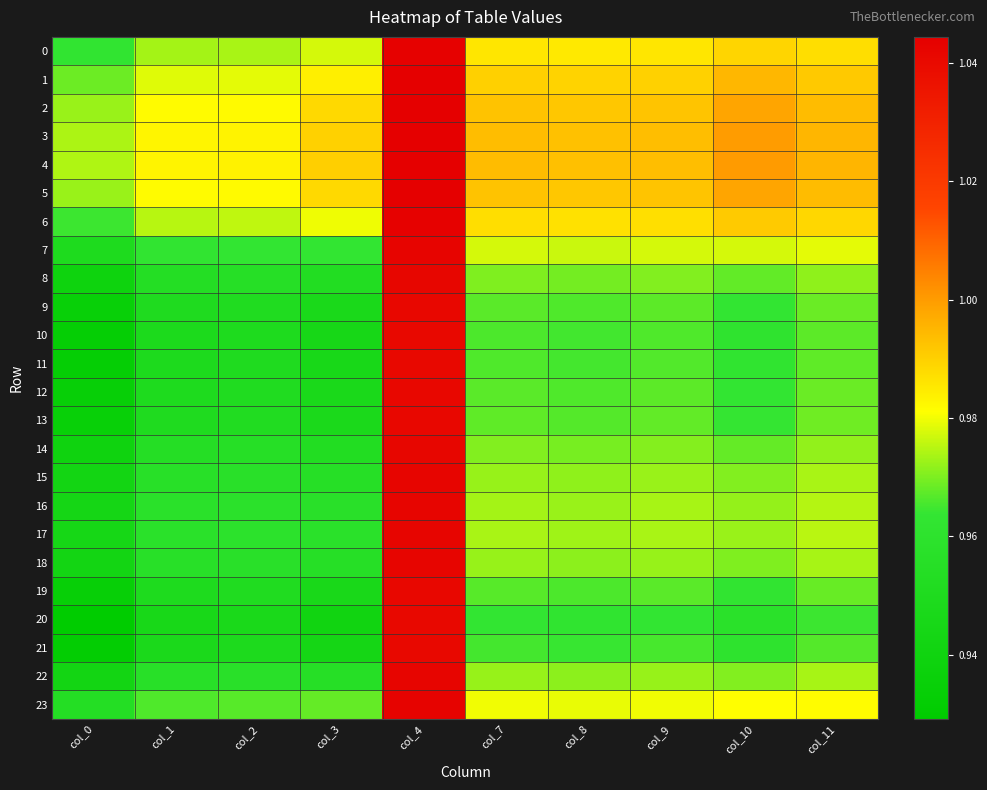

Which series has the widest spread of values?

20